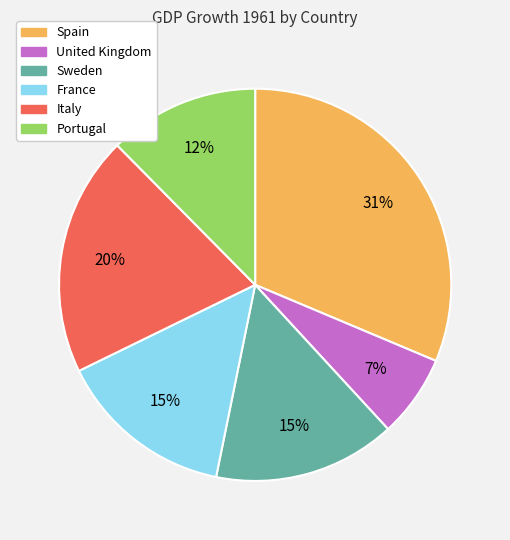

True or false: Italy accounts for 7% of the total.

False